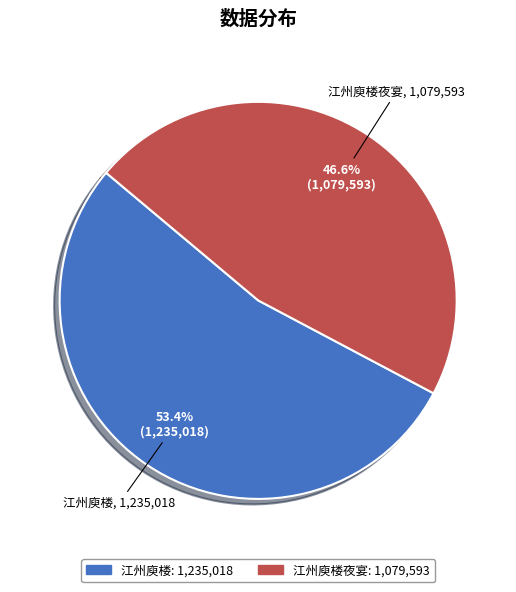

Which has a higher value, 江州庾楼夜宴 or 江州庾楼?

江州庾楼